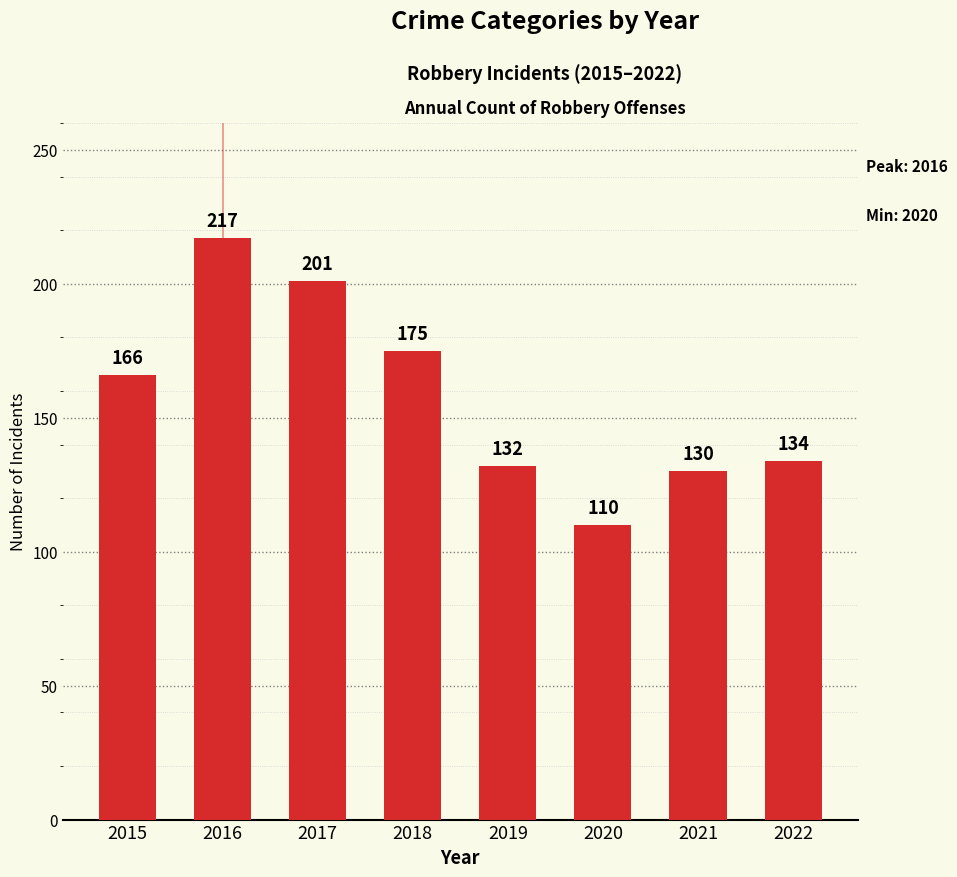

Reading left to right, what are all the values shown in this chart?

166	217	201	175	132	110	130	134